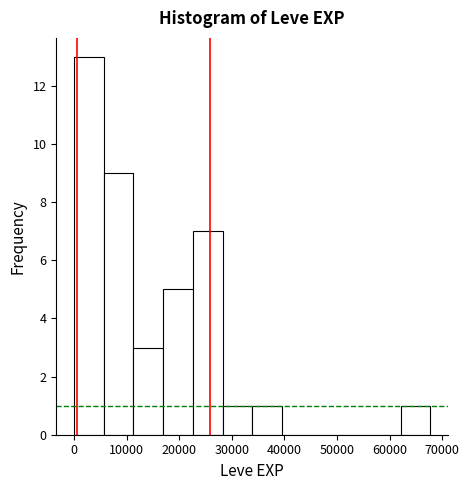

Which range on the x-axis has the tallest bar?

0 to 6000